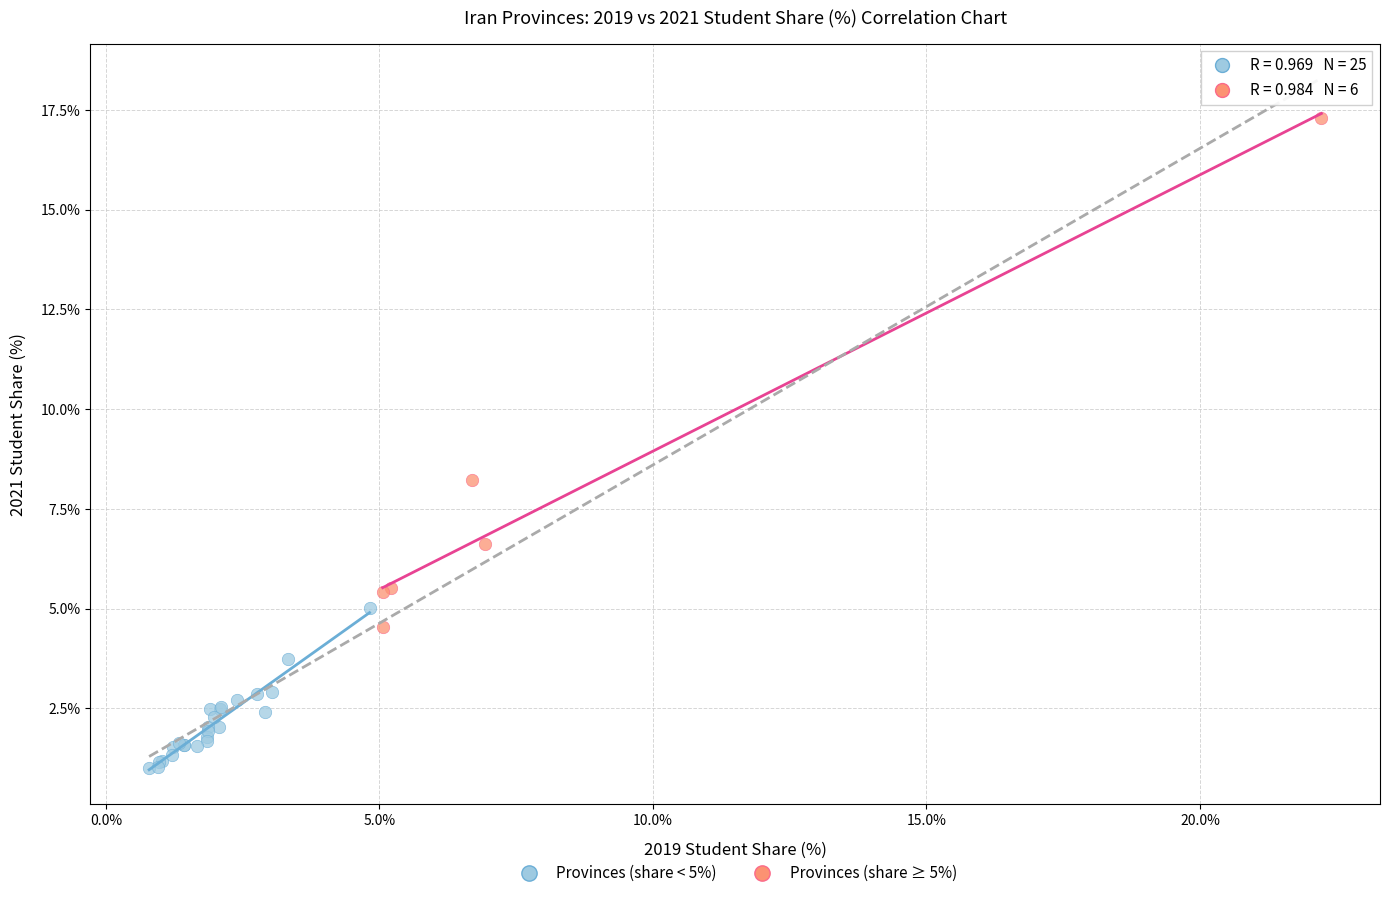

Which series has the widest spread of Y values?

Provinces (share ≥ 5%)